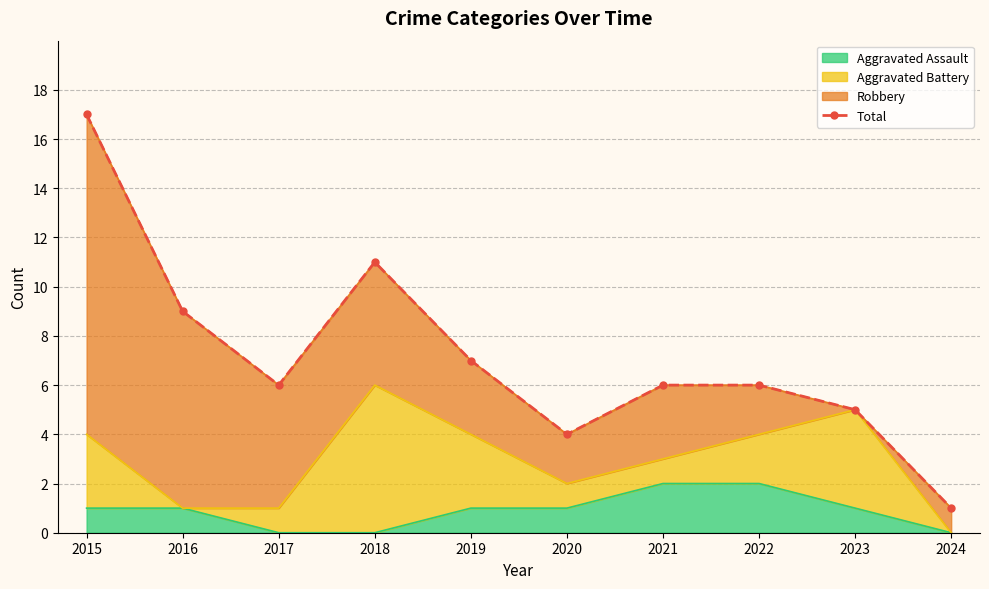

Reading left to right, transcribe all the data shown in this chart.

2015=17	2016=9	2017=6	2018=11	2019=7	2020=4	2021=6	2022=6	2023=5	2024=1